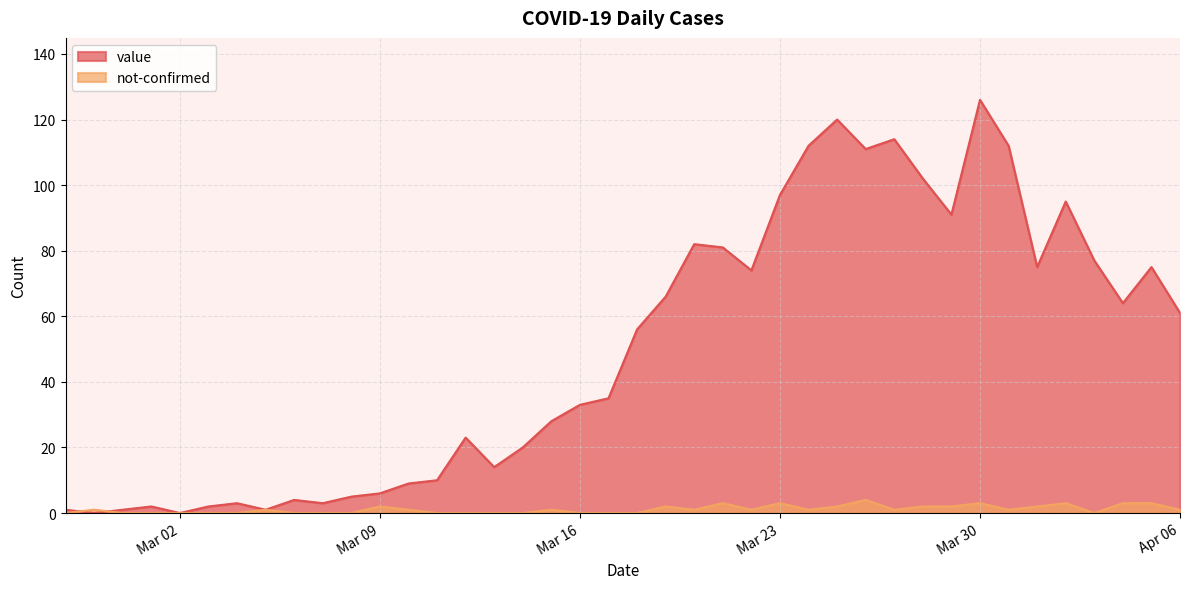

At which category does the chart reach its peak across all series?

Mar 30